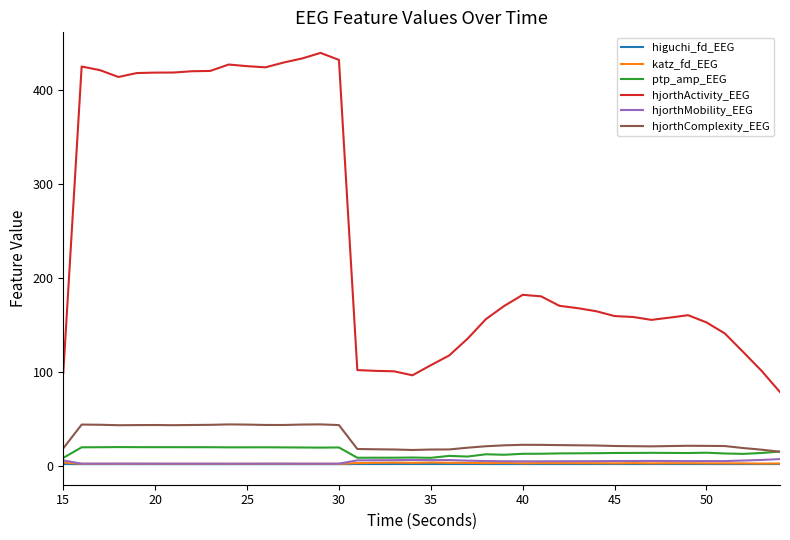

Which series has the largest total across all categories?

hjorthActivity_EEG